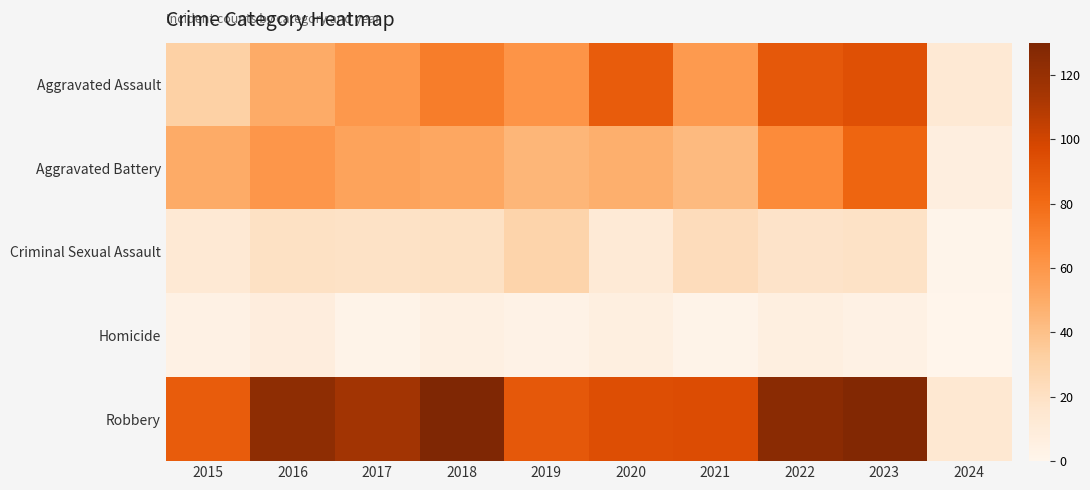

Which category has the highest value across all series?

2018